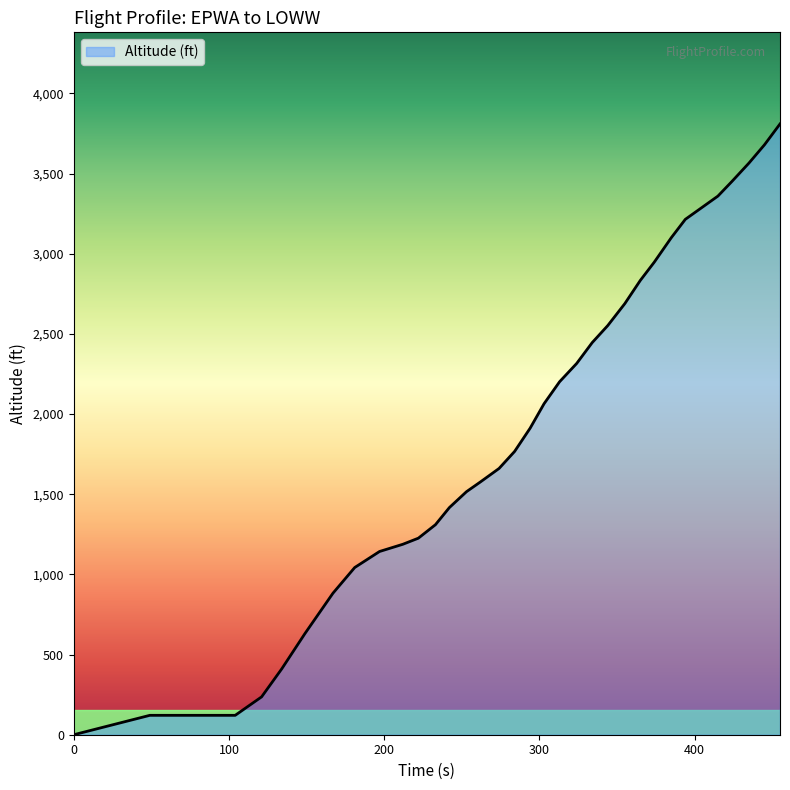

What is the ratio of the value at 242 to the value at 334?

0.6